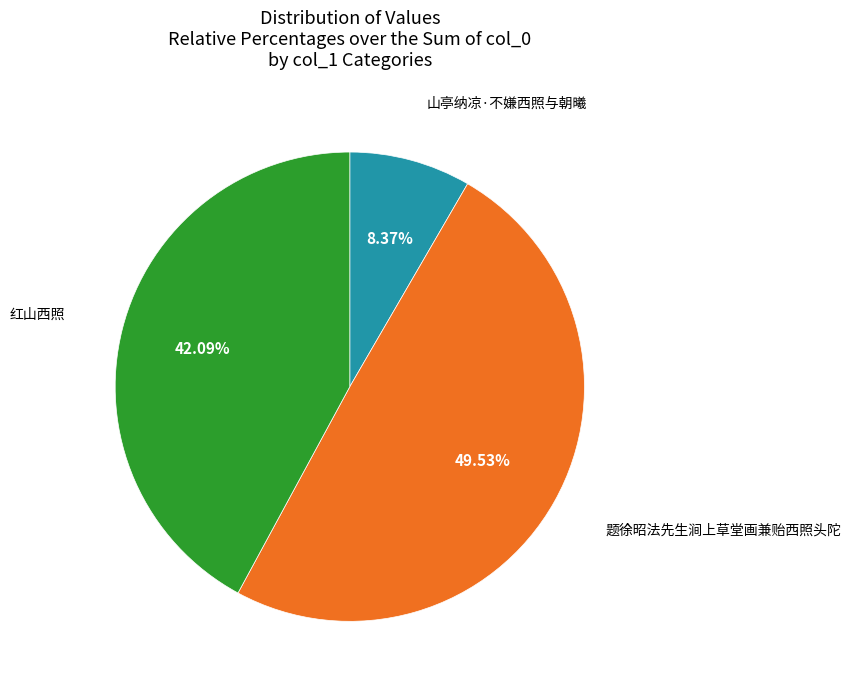

Is there any slice that represents more than half of the pie?

No